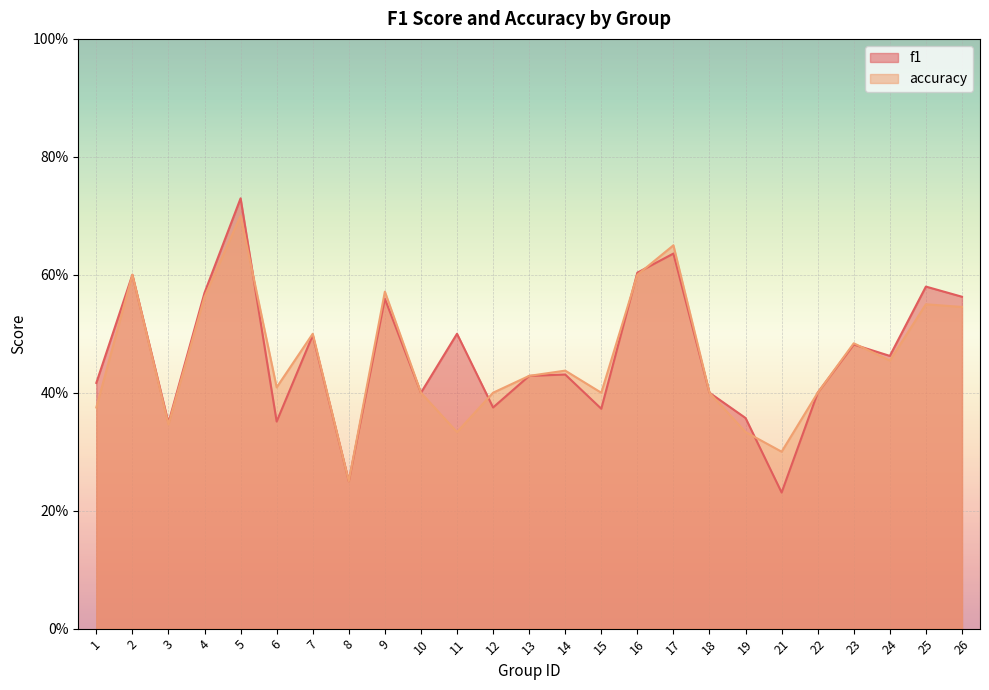

Rank the series at 5 from highest to lowest value.

f1, accuracy